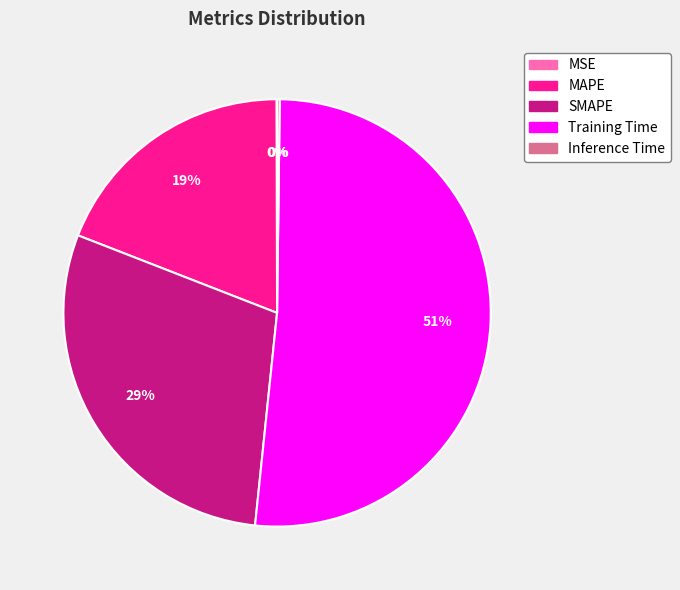

The Training Time slice represents 39% of the pie. True or false?

False